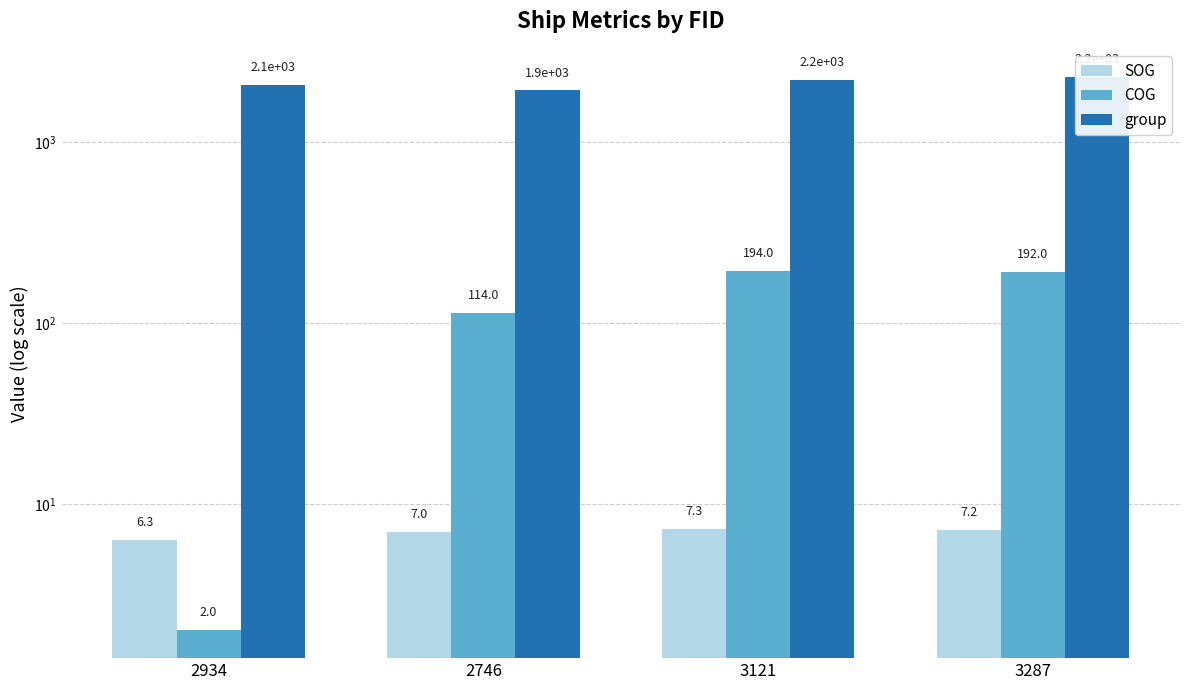

Reading left to right, extract all data points from this chart.

SOG: 2934=6.3	2746=7.0	3121=7.3	3287=7.2
COG: 2934=2.0	2746=114.0	3121=194.0	3287=192.0
group: 2934=2083.0	2746=1933.0	3121=2203.0	3287=2309.0